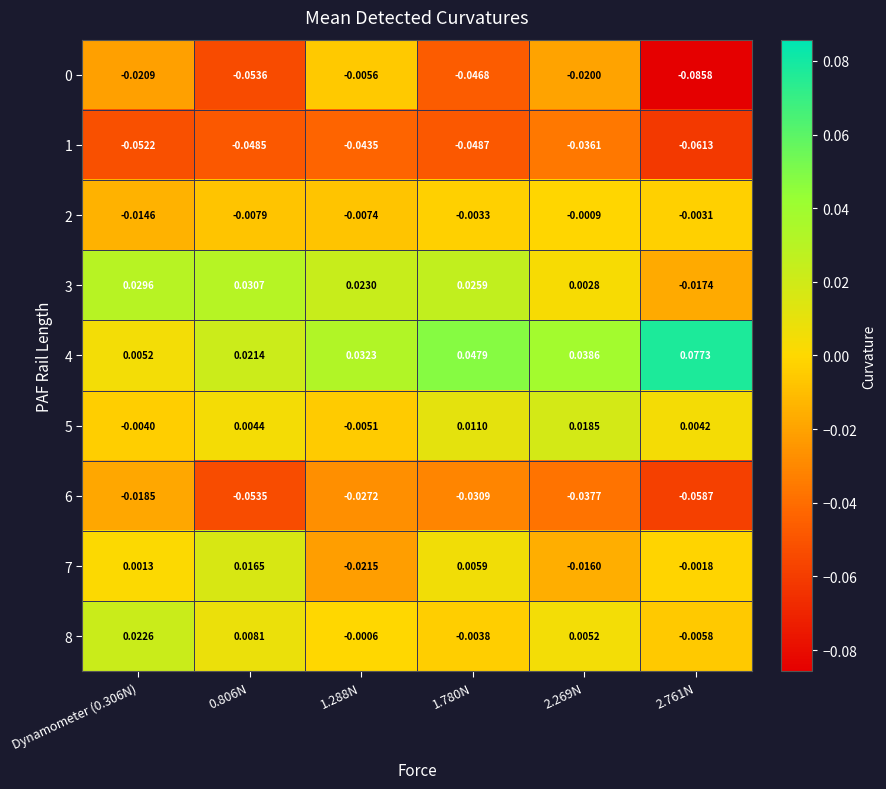

Is the value of 1 at 1.288N greater than the value of 8 at 1.780N?

No